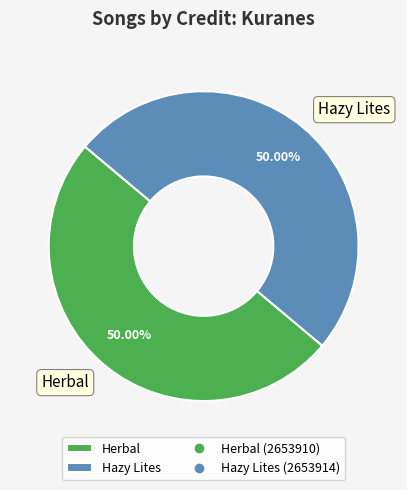

The Hazy Lites slice represents 62% of the pie. True or false?

False